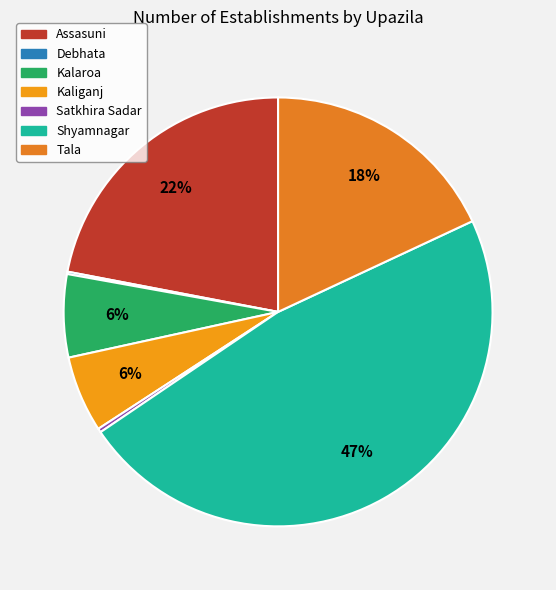

Which has a higher value, Assasuni or Debhata?

Assasuni